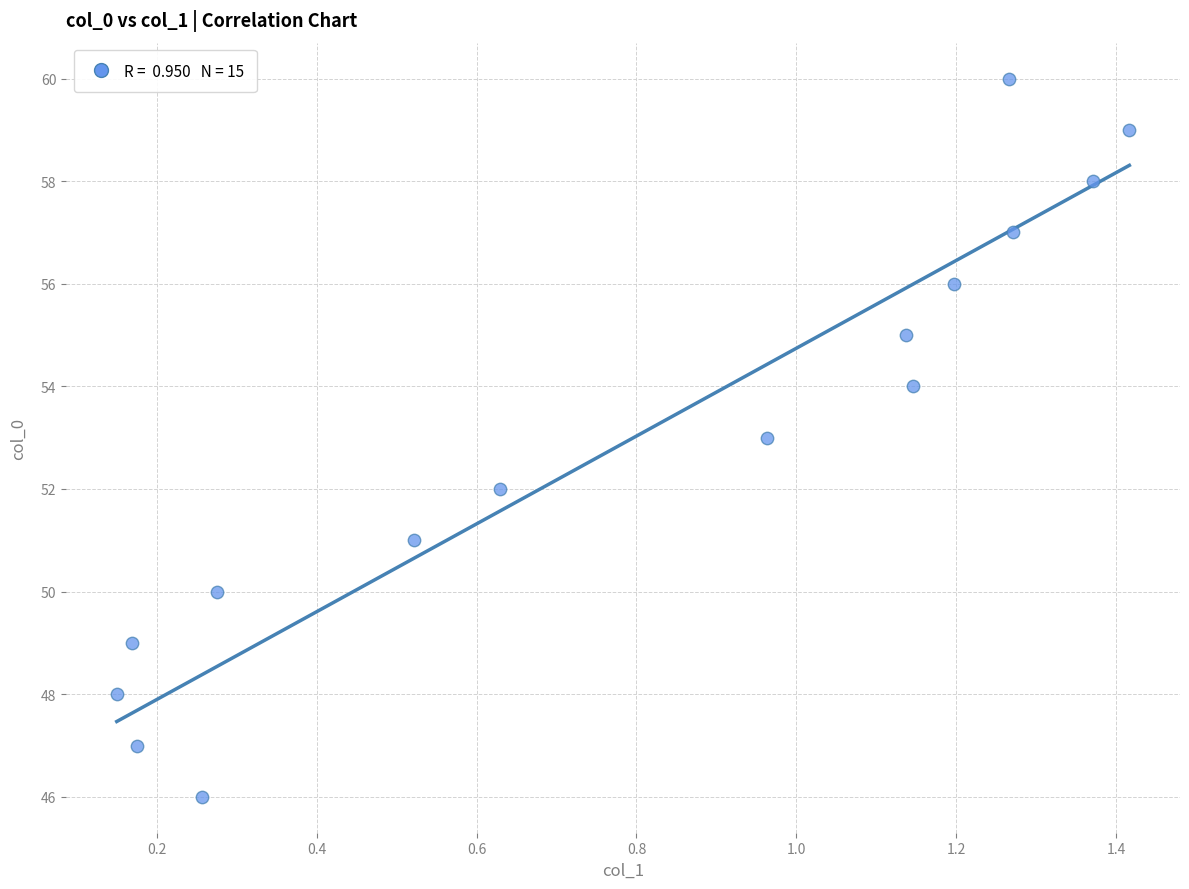

What is the range of Y values (max minus min)?

14